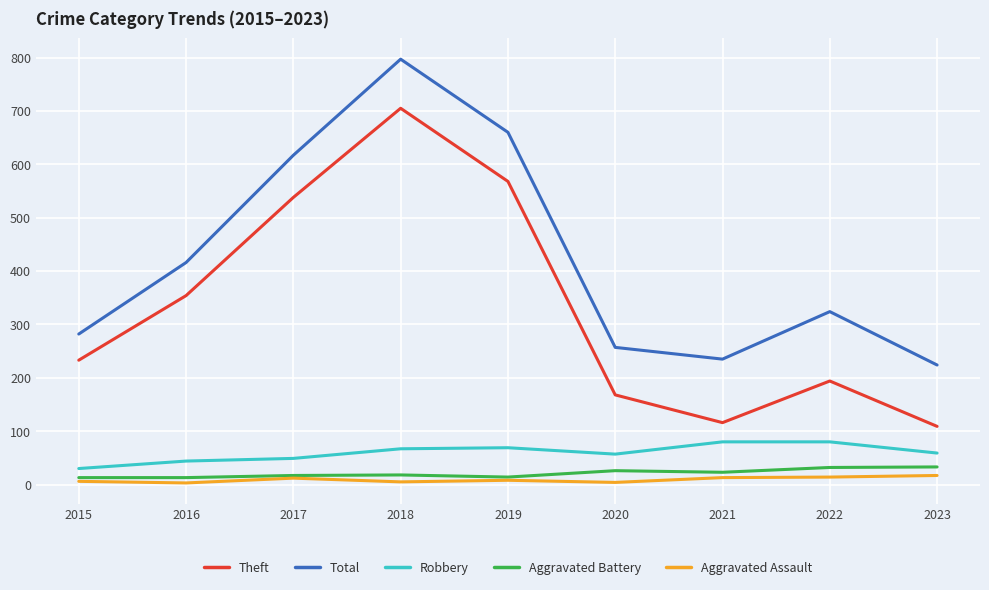

What is the lowest value of the Theft series?

109